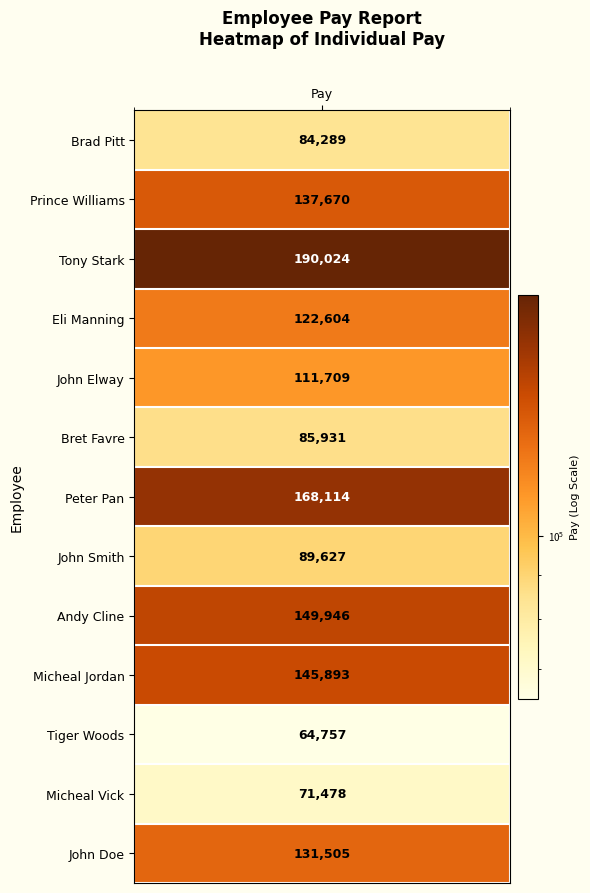

What is the maximum value shown in the chart?

190024